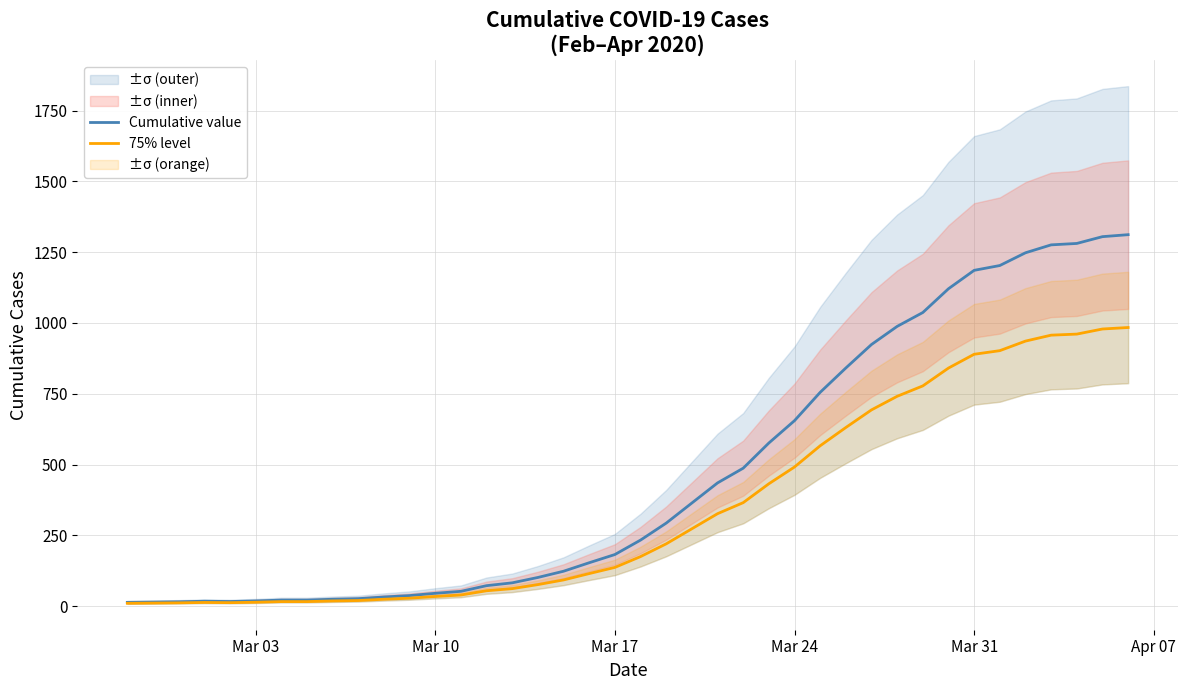

True or false: Cumulative value and 75% level intersect in this chart.

False